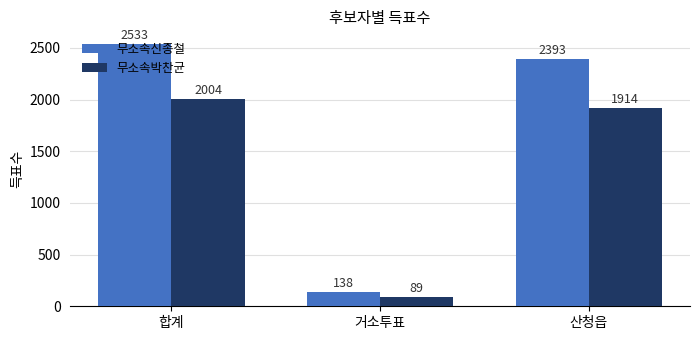

What is the difference between the maximum and second lowest values in the 무소속신종철 series?

140